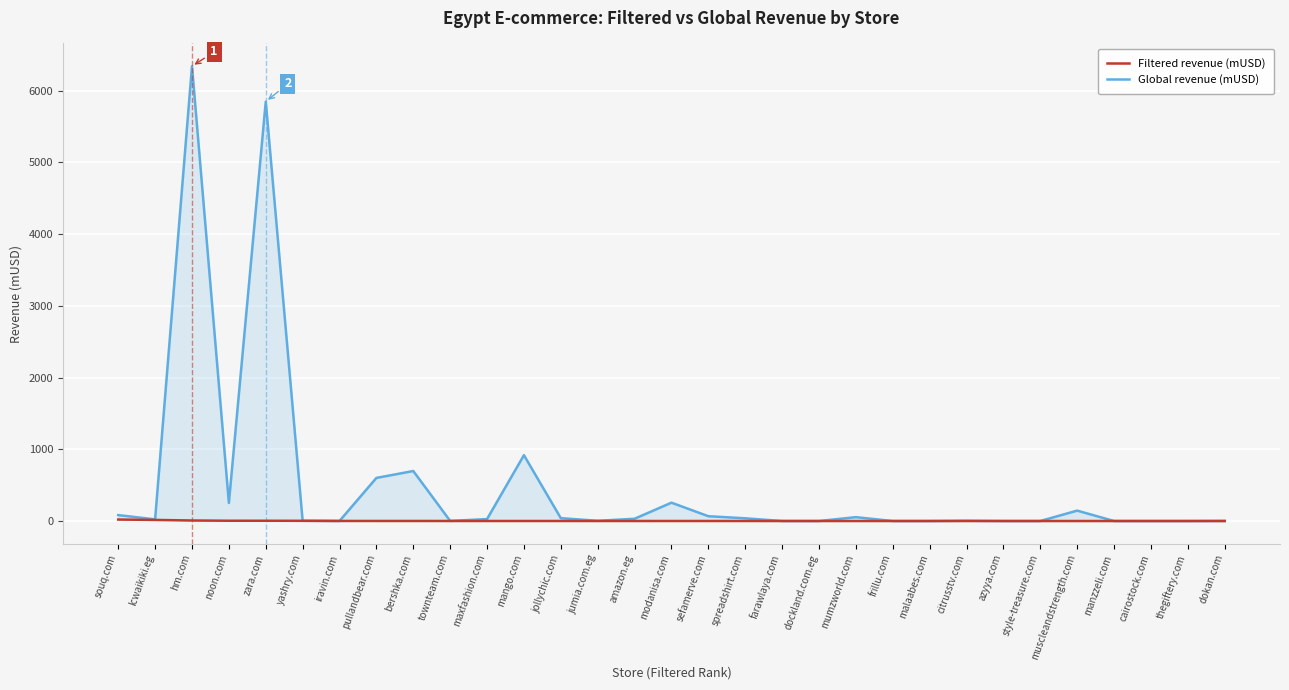

Read the Global revenue (mUSD) value at mumzworld.com.

53.9